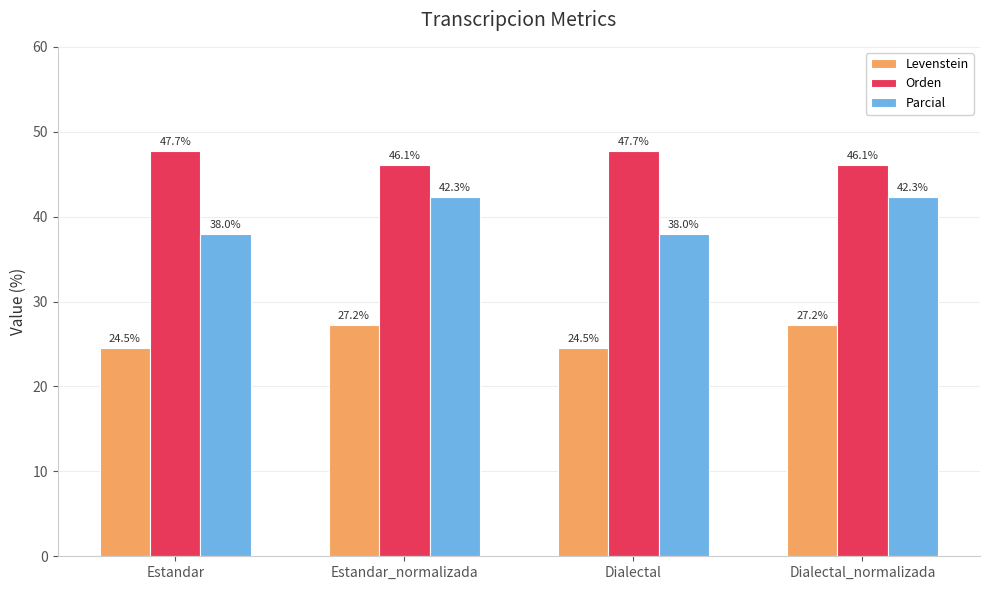

True or false: Parcial has a value of 28.1 at Estandar_normalizada.

False